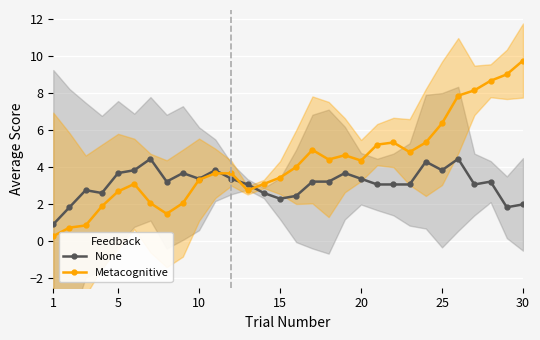

Is it true that Metacognitive equals 3.5 at 30?

False